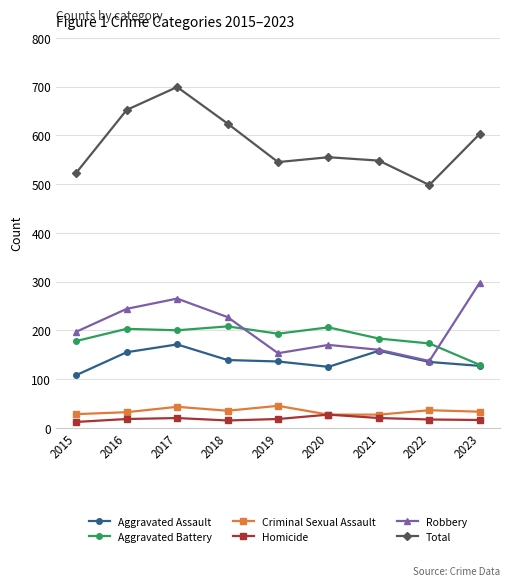

What is the difference between the Total values at 2020 and 2021?

7